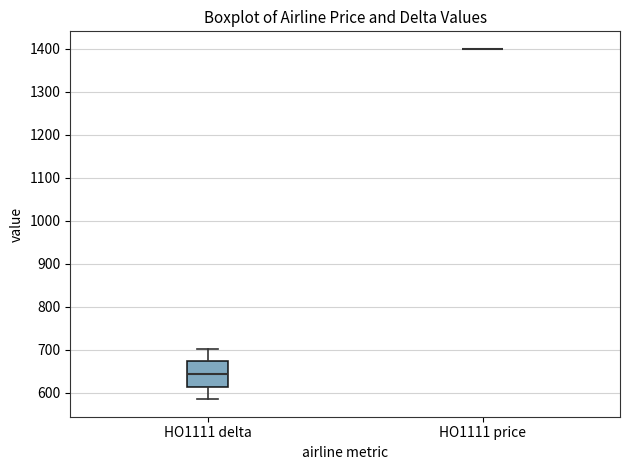

Reading left to right, read every box against the y-axis: the position of its median line, the range the box covers, and the ends of its whiskers. The values are not printed on the chart, so give them approximately, as read against the axis.

HO1111 delta: median 640, box 610 to 670, whiskers 590 to 700
HO1111 price: box collapsed to a line at 1400, whiskers 1400 to 1400